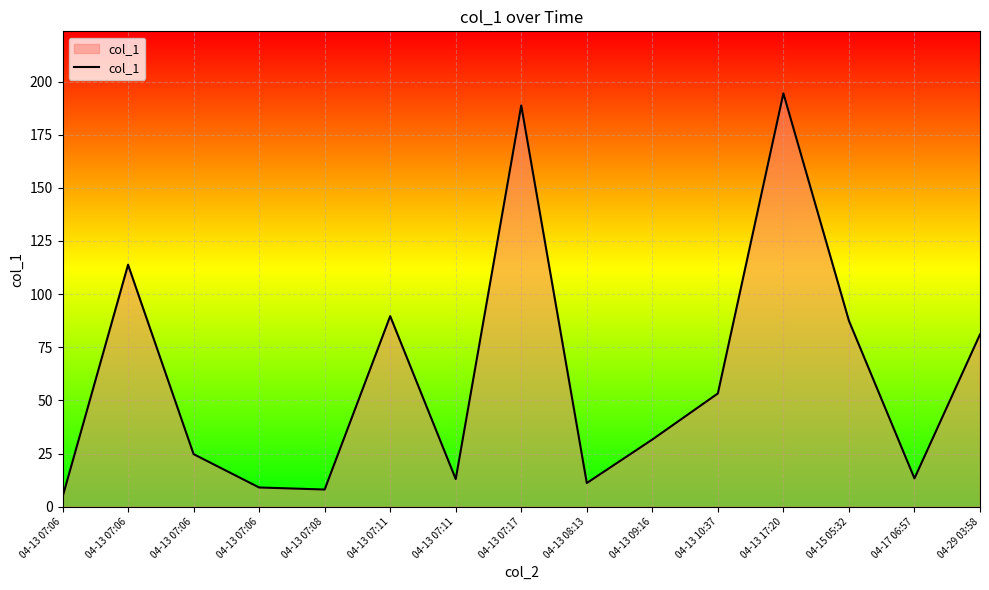

What value does the data have at 04-13 17:20?

194.4